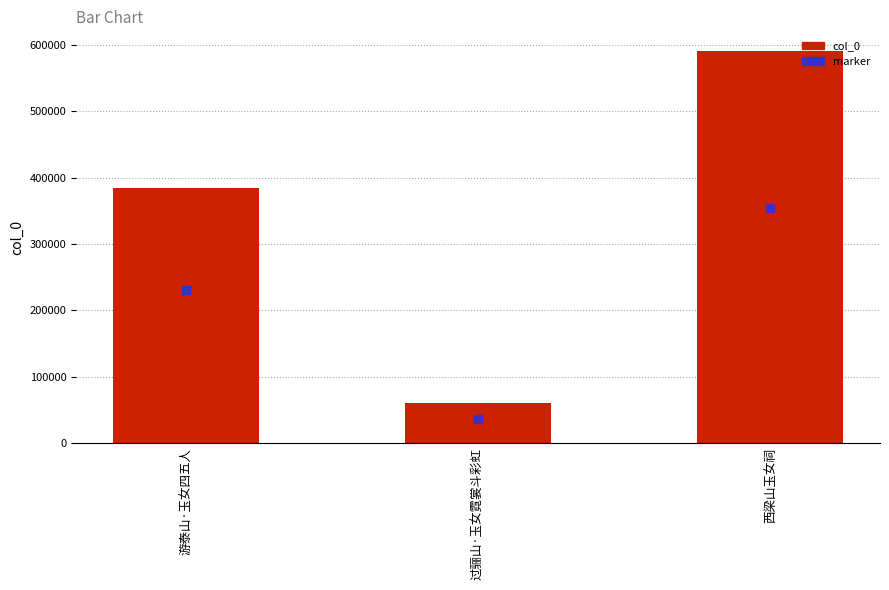

The value at 游泰山·玉女四五人 is 383779. True or false?

True